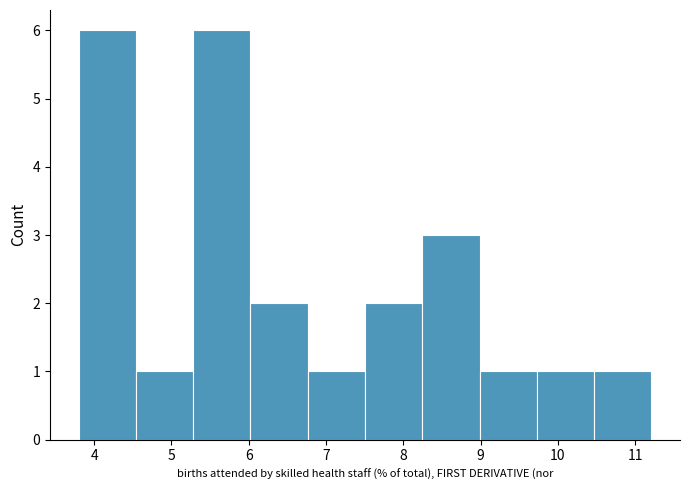

How tall is the bar that spans 8.2 to 9.0 on the x-axis? Neither the bar edges nor the heights are printed on the chart, so give them approximately, as read against the axes.

3